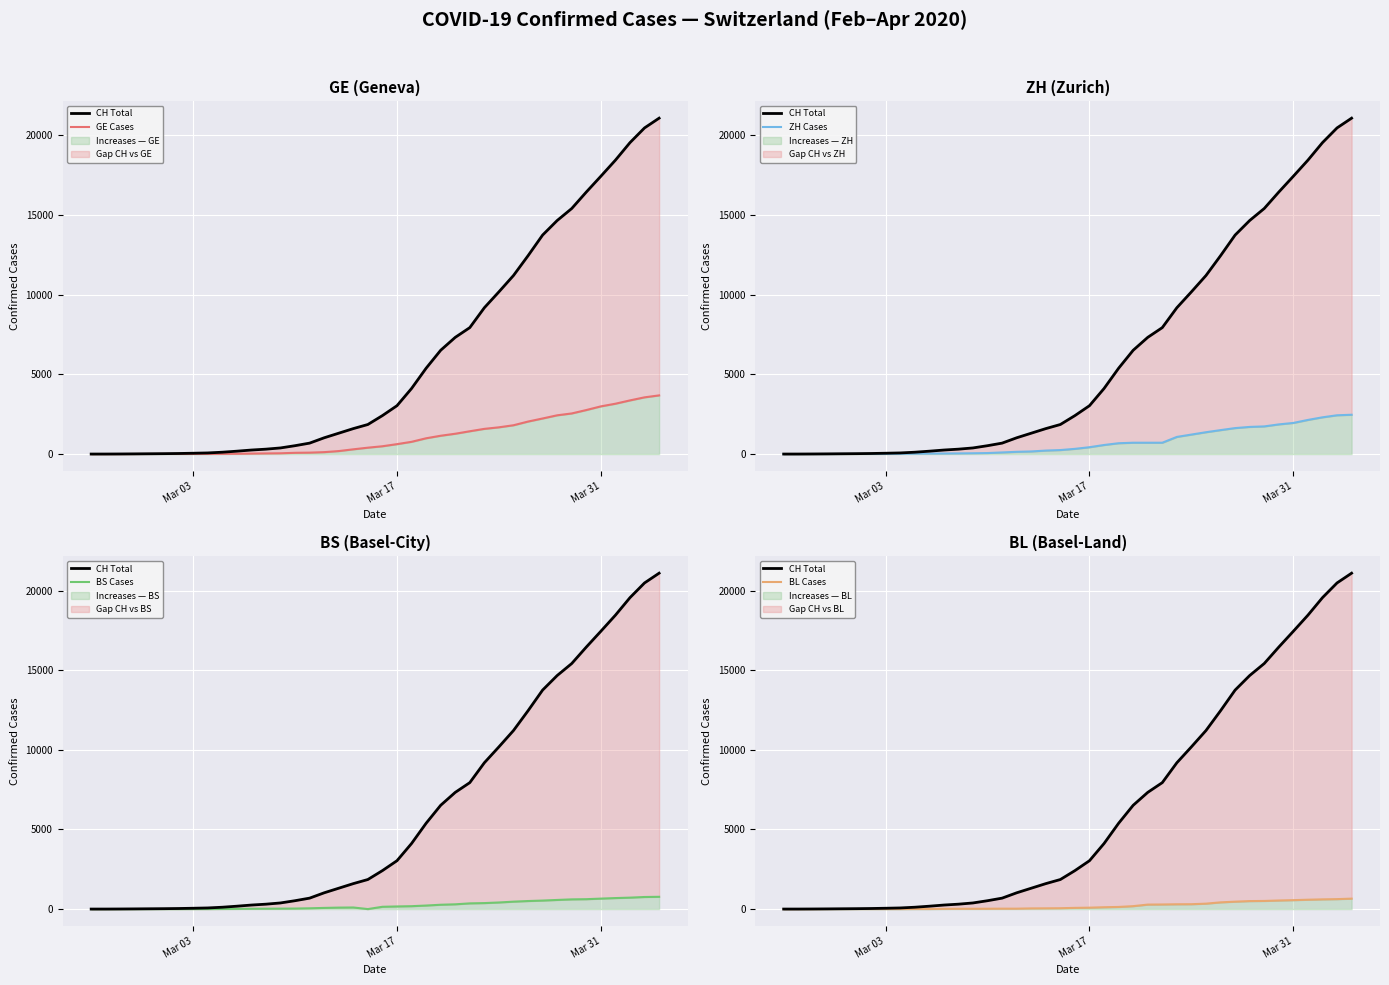

What is the maximum value for ZH Cases?

2468